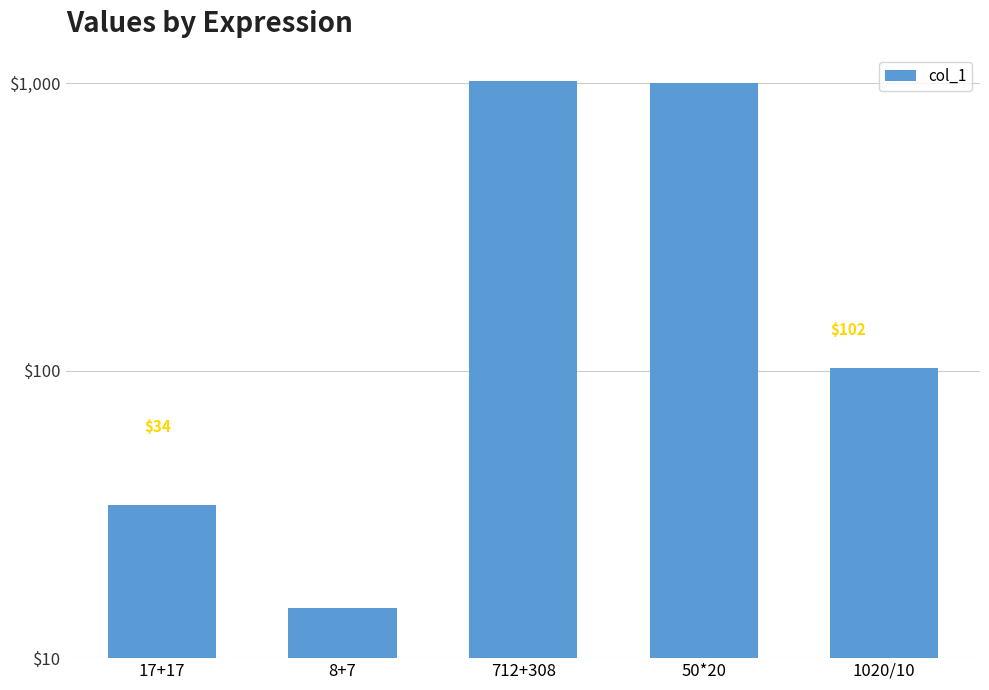

How many data points does each series have?

5